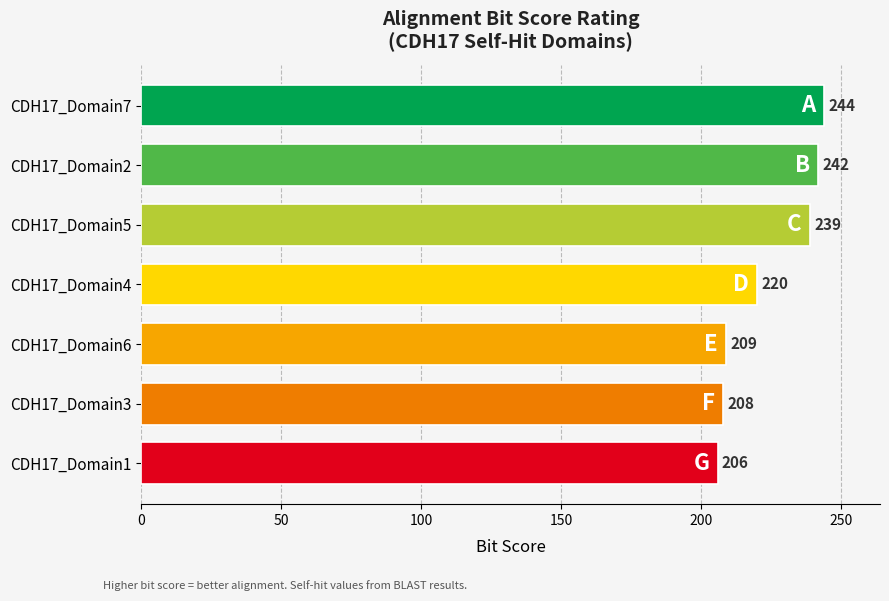

Reading top to bottom, extract all data points from this chart.

CDH17_Domain7=244	CDH17_Domain2=242	CDH17_Domain5=239	CDH17_Domain4=220	CDH17_Domain6=209	CDH17_Domain3=208	CDH17_Domain1=206